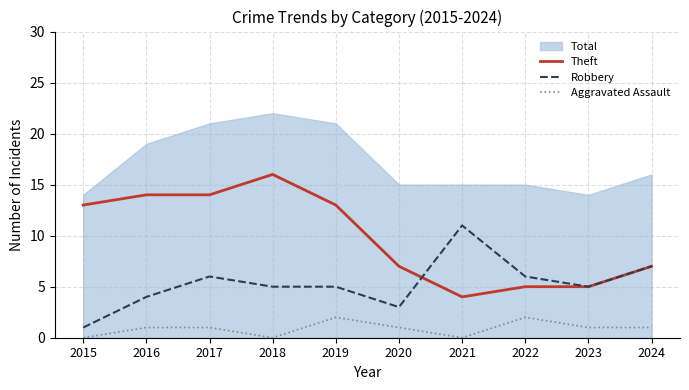

What is the spread (max minus min) of values at 2017?

13